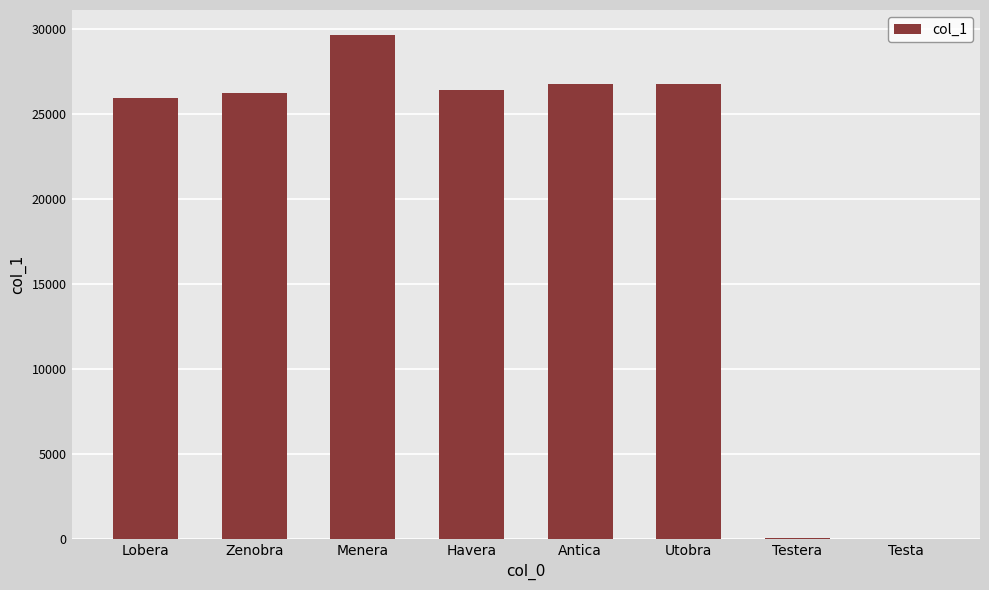

At which category does the chart reach its peak across all series?

Menera